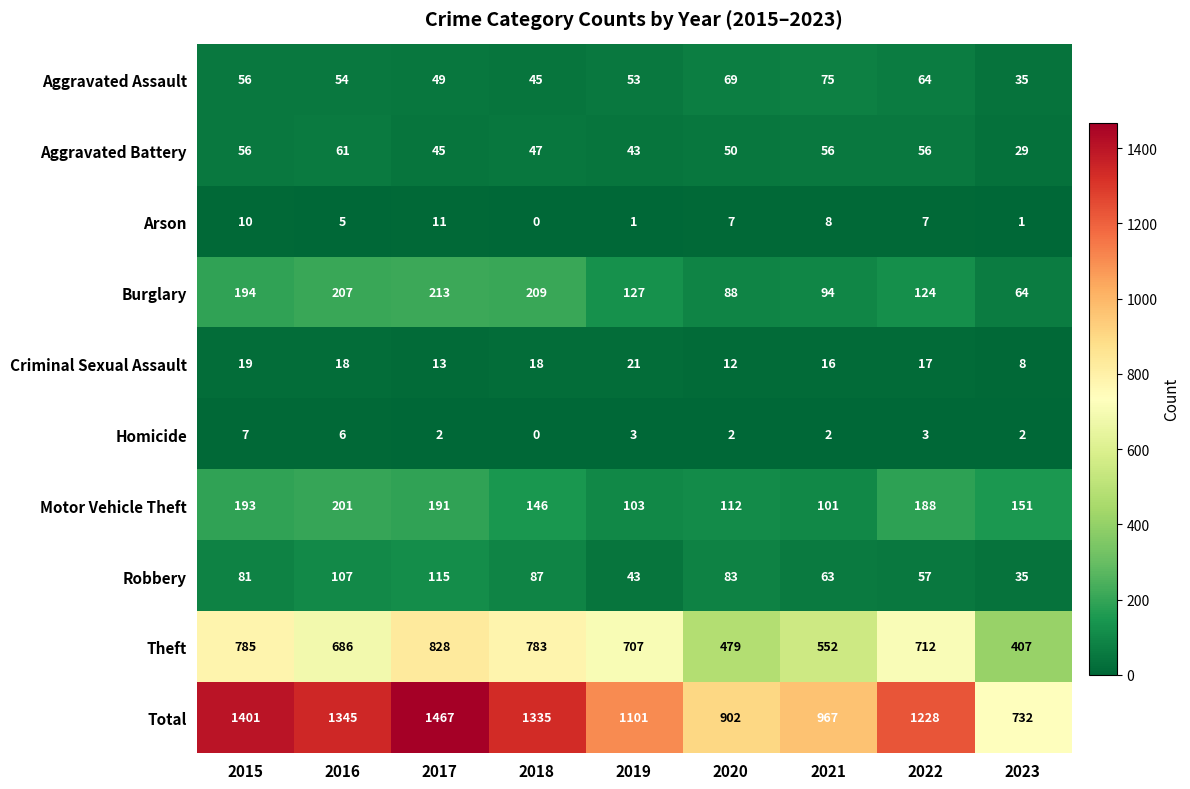

True or false: Criminal Sexual Assault has a value of 5 at 2023.

False